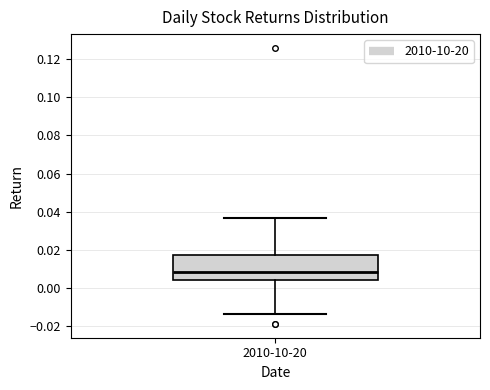

Read this box plot against the y-axis: the position of the median line, the range covered by the box, and the ends of both whiskers. The values are not printed on the chart, so give them approximately, as read against the axis.

median 0.008, box 0.004 to 0.018, whiskers -0.014 to 0.036